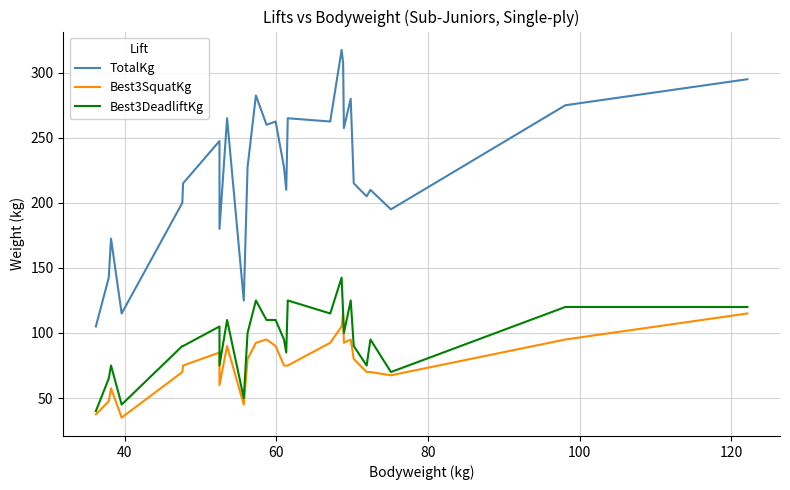

True or false: Best3SquatKg has more than 0 interior local peaks.

True